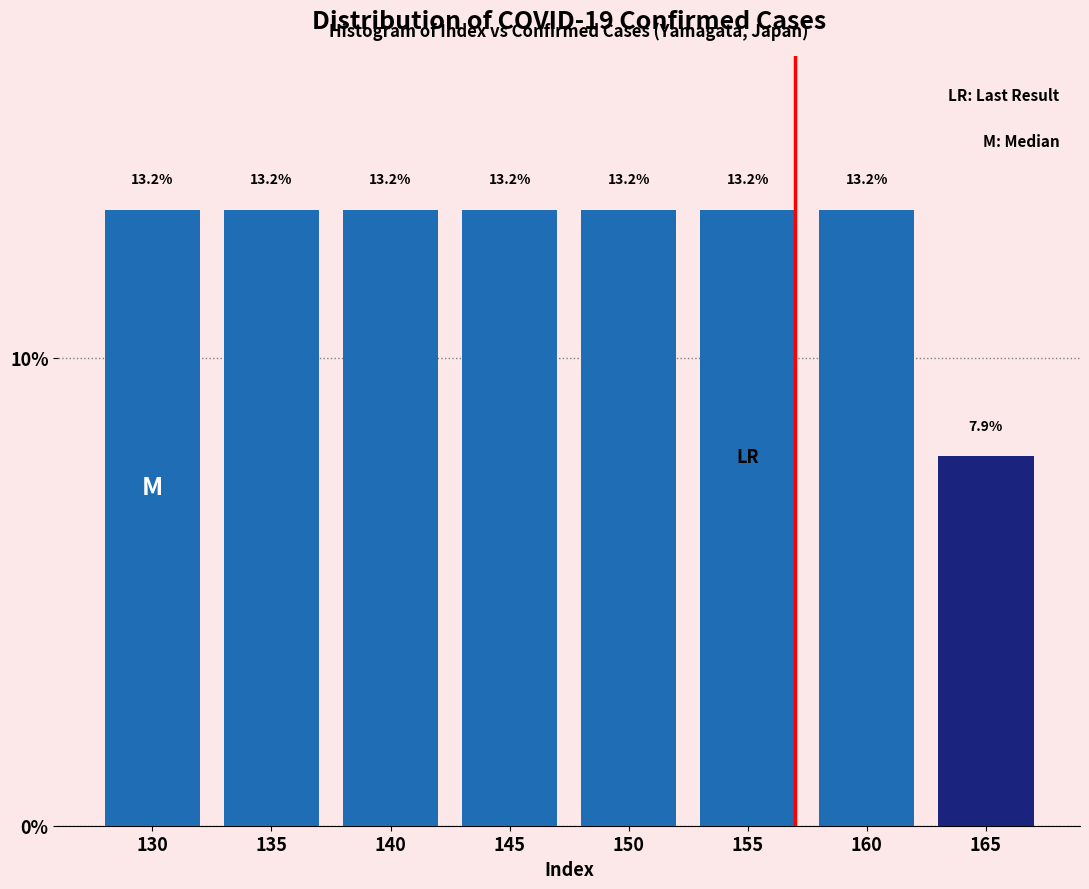

Reading left to right, extract all data points from this chart.

13.2	13.2	13.2	13.2	13.2	13.2	13.2	7.9